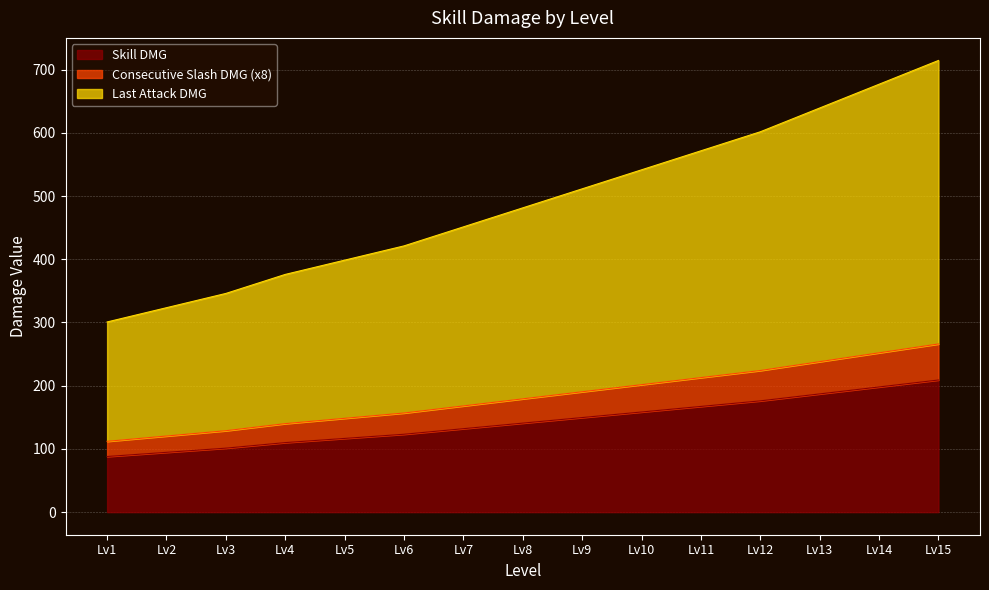

What is the minimum value for Skill DMG?

88.0